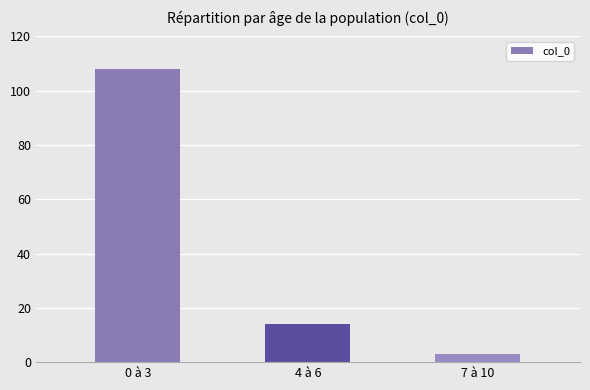

What is the value of the 2nd bar from the left?

14